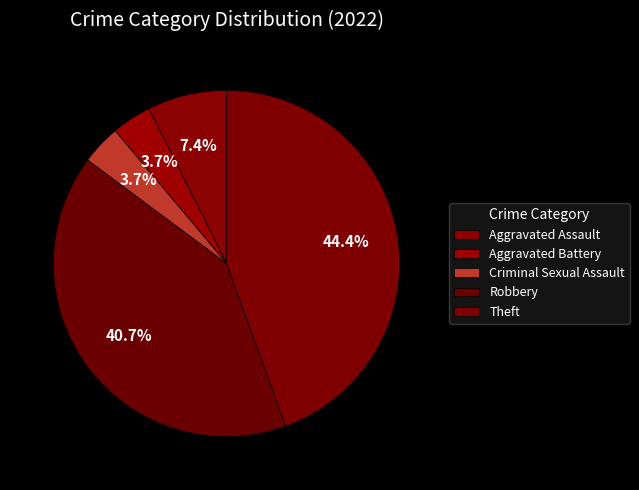

Is it true that Aggravated Assault is 7% of the pie?

True